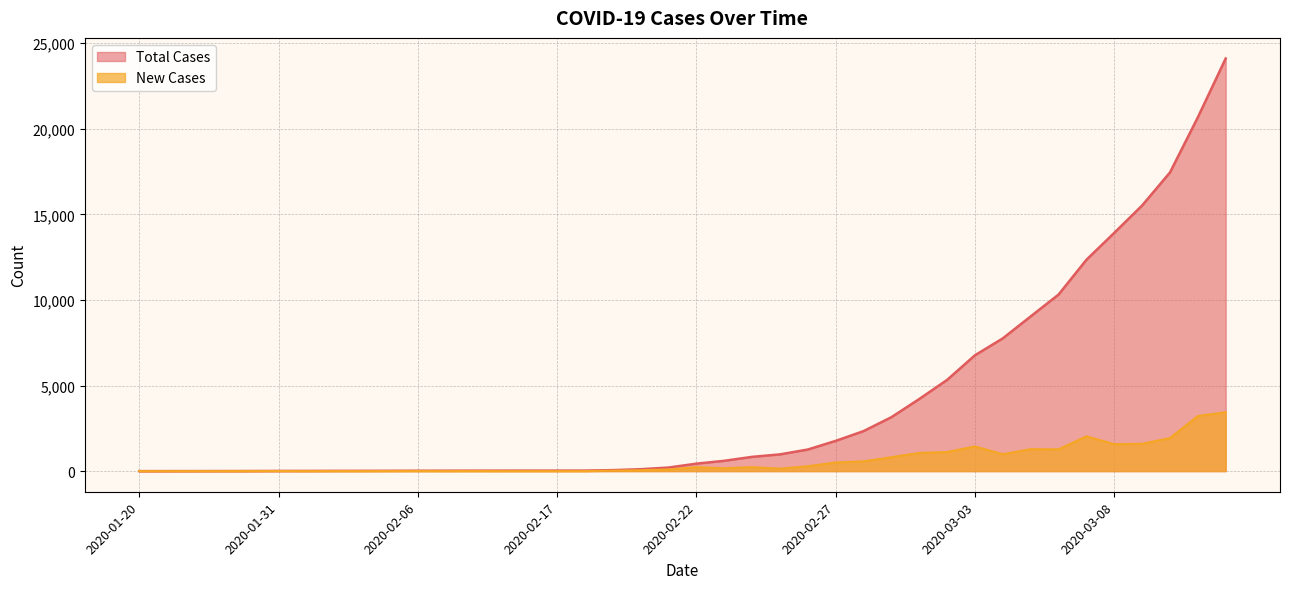

Reading left to right, what are all the values shown in this chart?

Total Cases: 1	2	3	4	6	11	12	15	16	19	23	24	27	28	29	30	31	58	111	209	436	602	833	977	1261	1766	2337	3150	4212	5328	6767	7755	9037	10312	12343	13918	15515	17445	20664	24101
New Cases: 1	1	1	1	2	5	1	3	1	3	4	1	3	1	1	1	1	27	53	98	227	166	231	144	284	505	571	813	1062	1116	1439	988	1282	1275	2031	1575	1597	1930	3219	3437